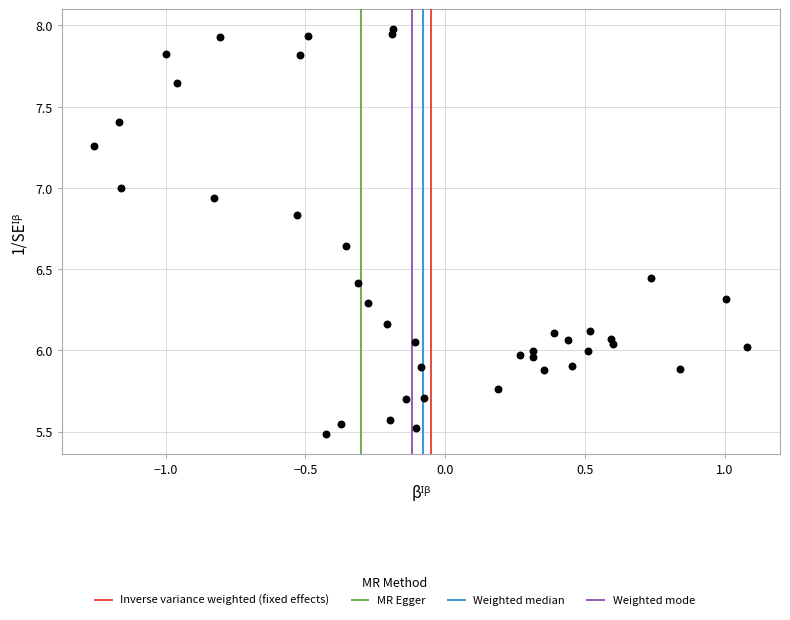

What is the range of X values (max minus min)?

2.3